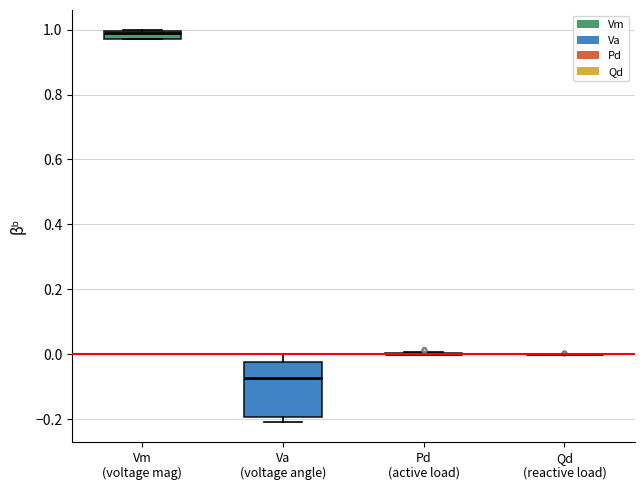

Comparing the boxes themselves (not the whiskers), which one is the tallest?

Va (voltage angle)